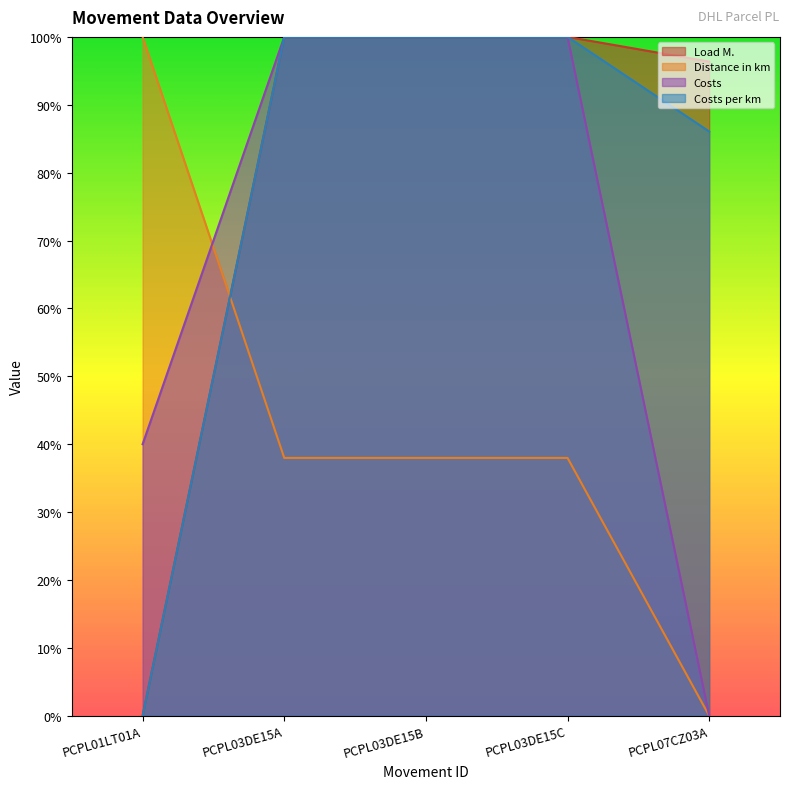

The Distance in km series shows 0.2 at PCPL03DE15A. True or false?

False